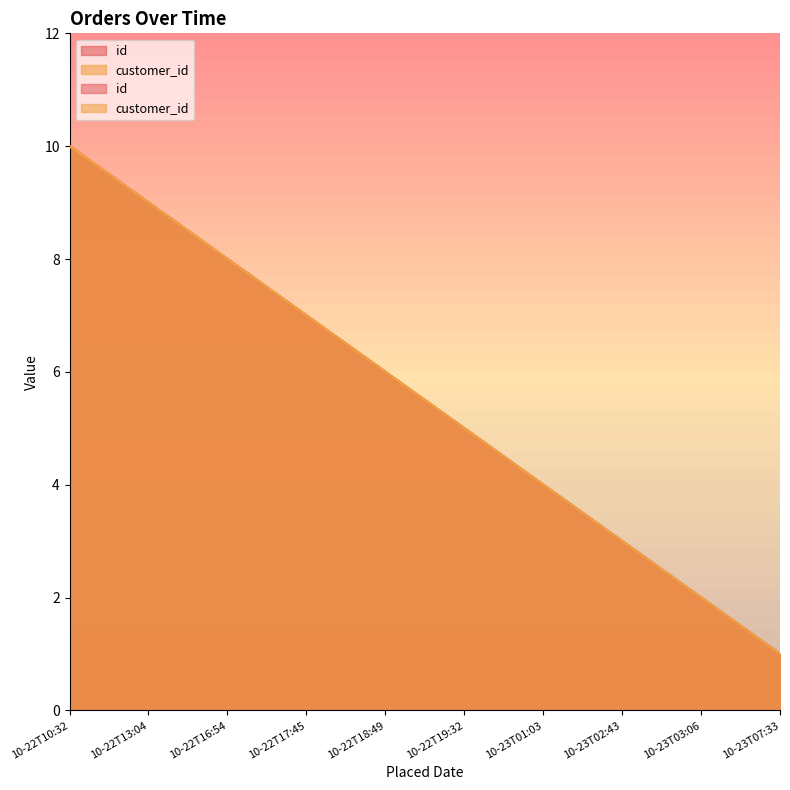

Is it true that id equals 1 at 10-23T03:06?

False